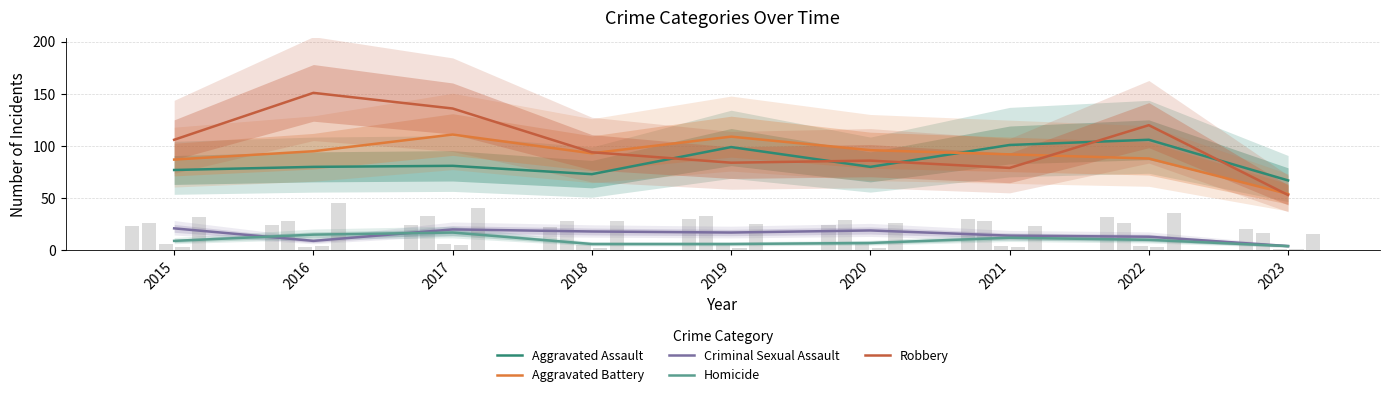

Between 2019 and 2020, which series saw the biggest shift?

Aggravated Assault